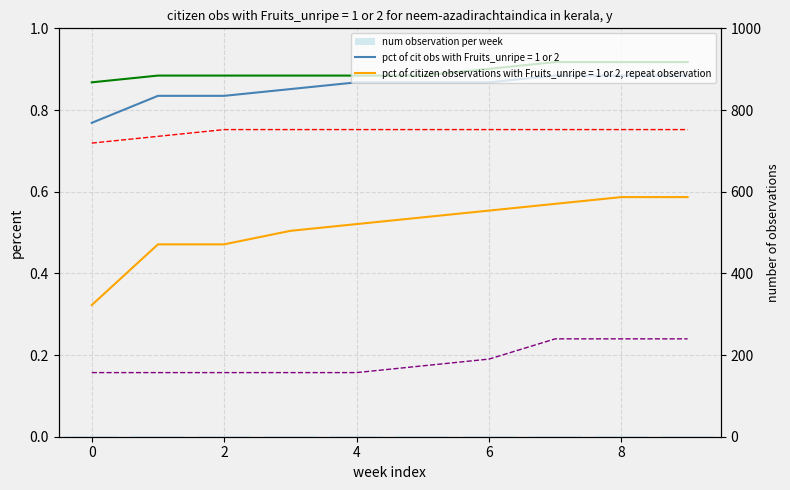

What is the label of the 1st bar from the right?

9